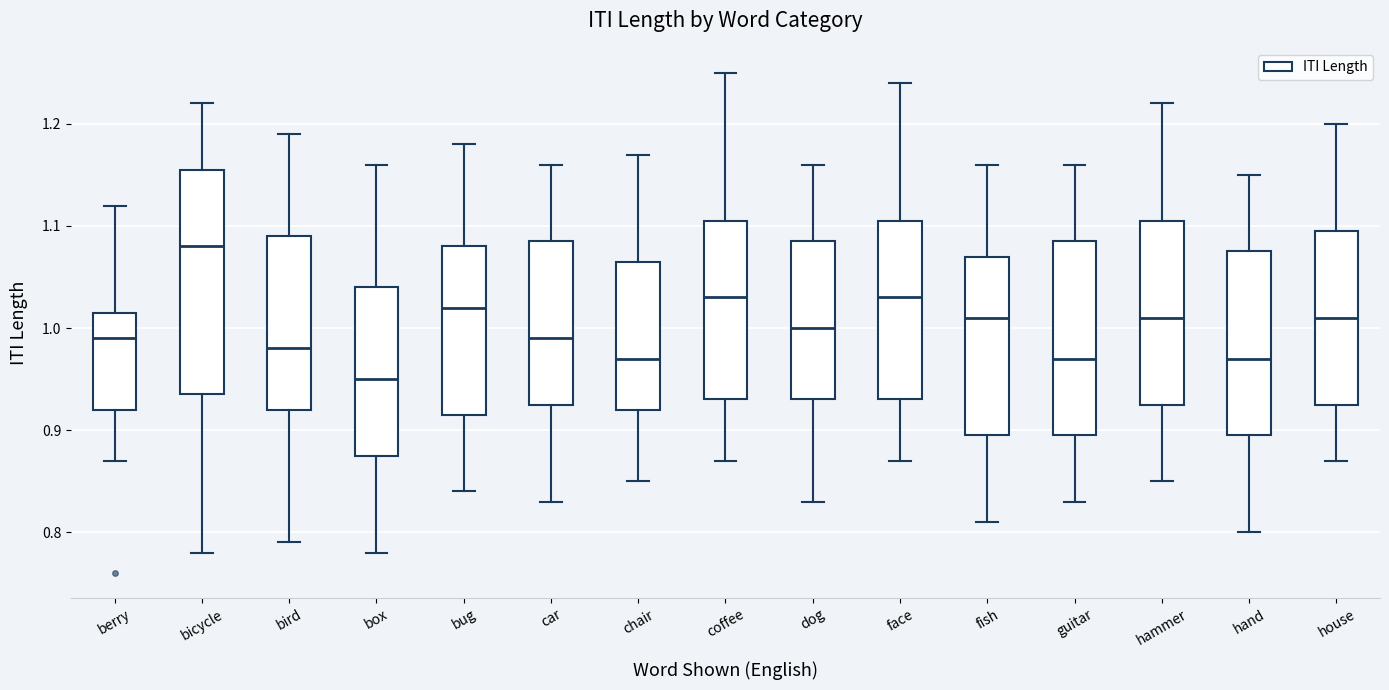

Which box is the tallest, from its lower edge to its upper edge?

bicycle